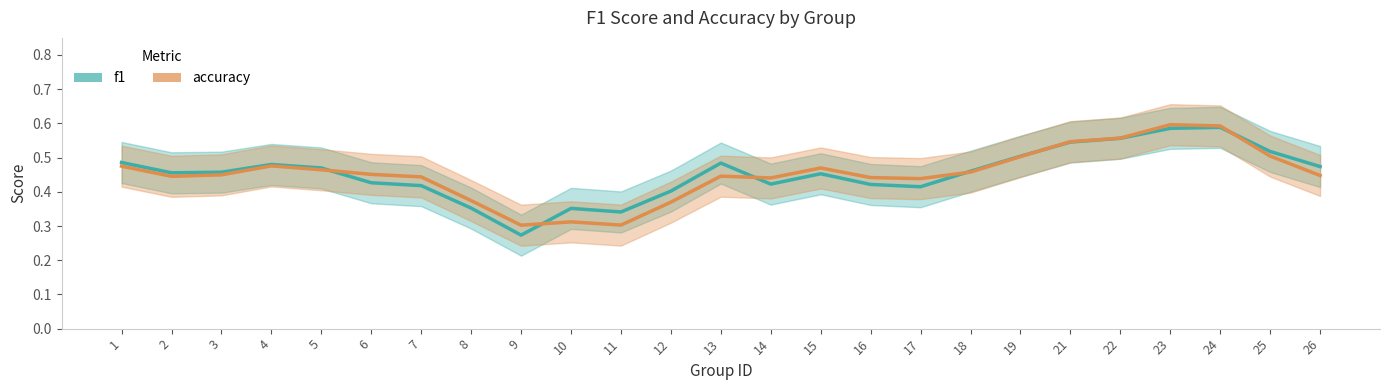

How many interior local valleys does the accuracy series have?

5